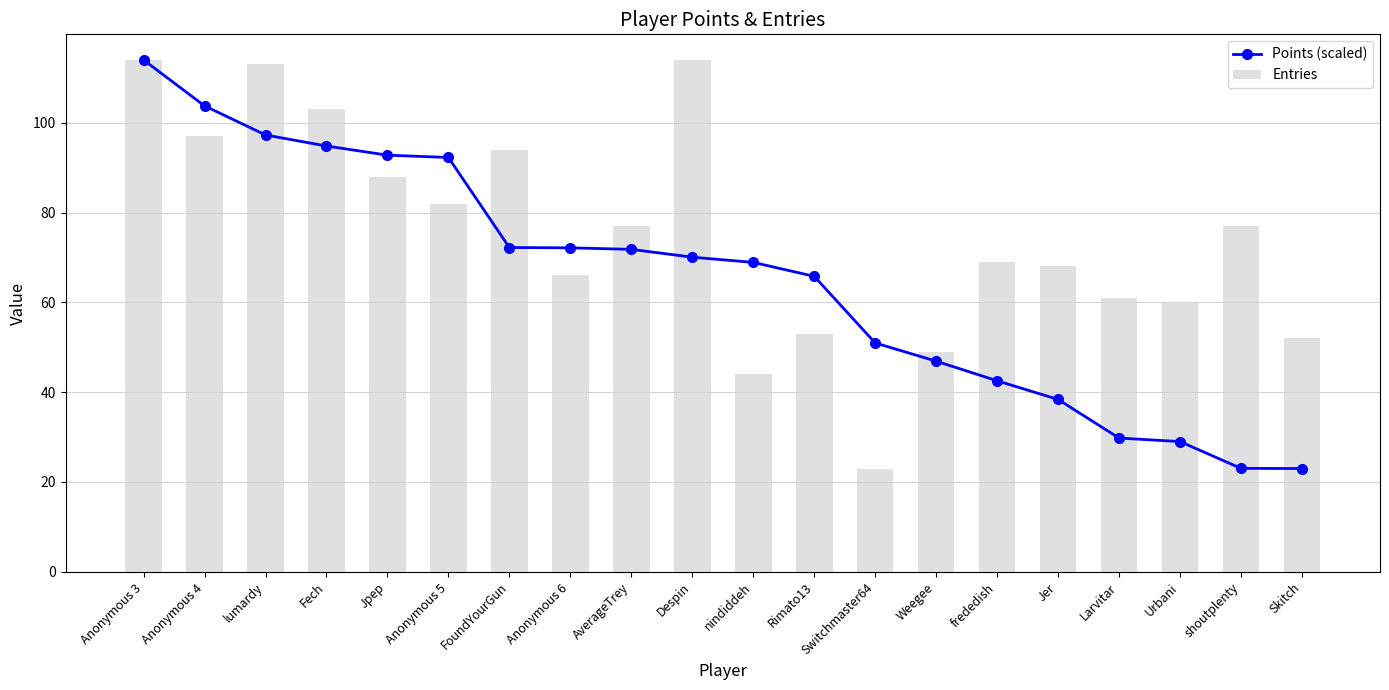

What is the sum of the Points (scaled) values at FoundYourGun and Skitch?

95.2